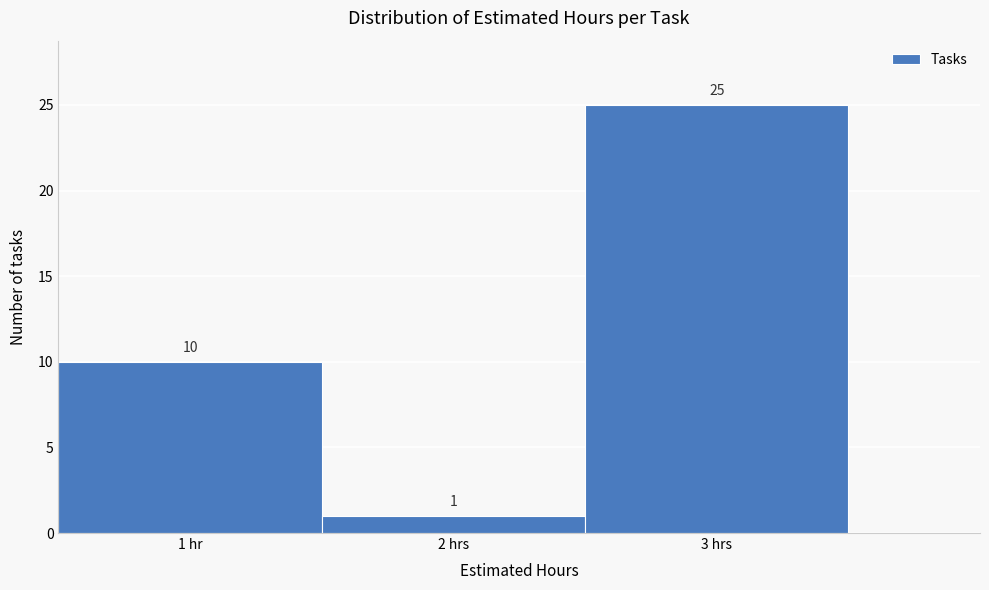

Reading left to right, extract all data points from this chart.

10	1	25